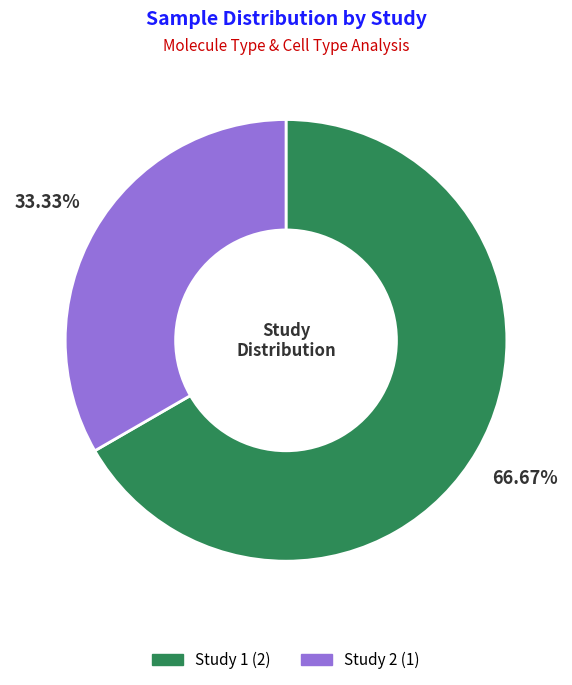

What percentage is the Study 1 slice, to the nearest percent?

67%